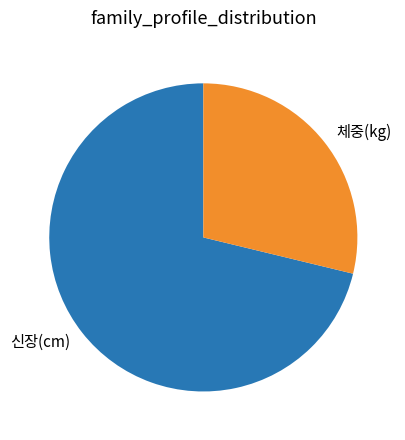

Is it true that 체중(kg) is 23% of the pie?

False